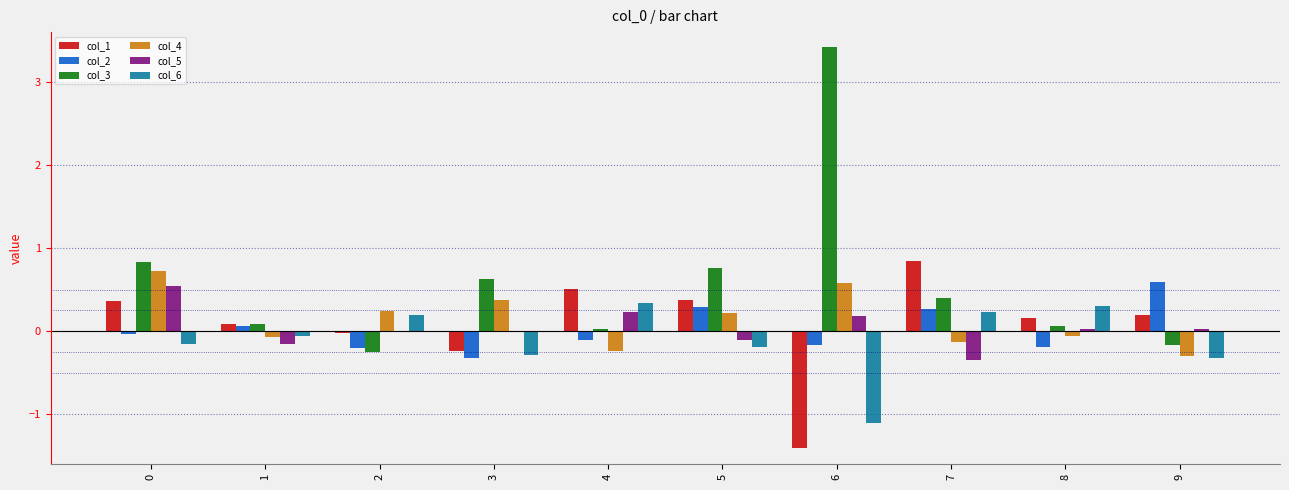

The value of col_5 at 7 is -0.4. True or false?

True